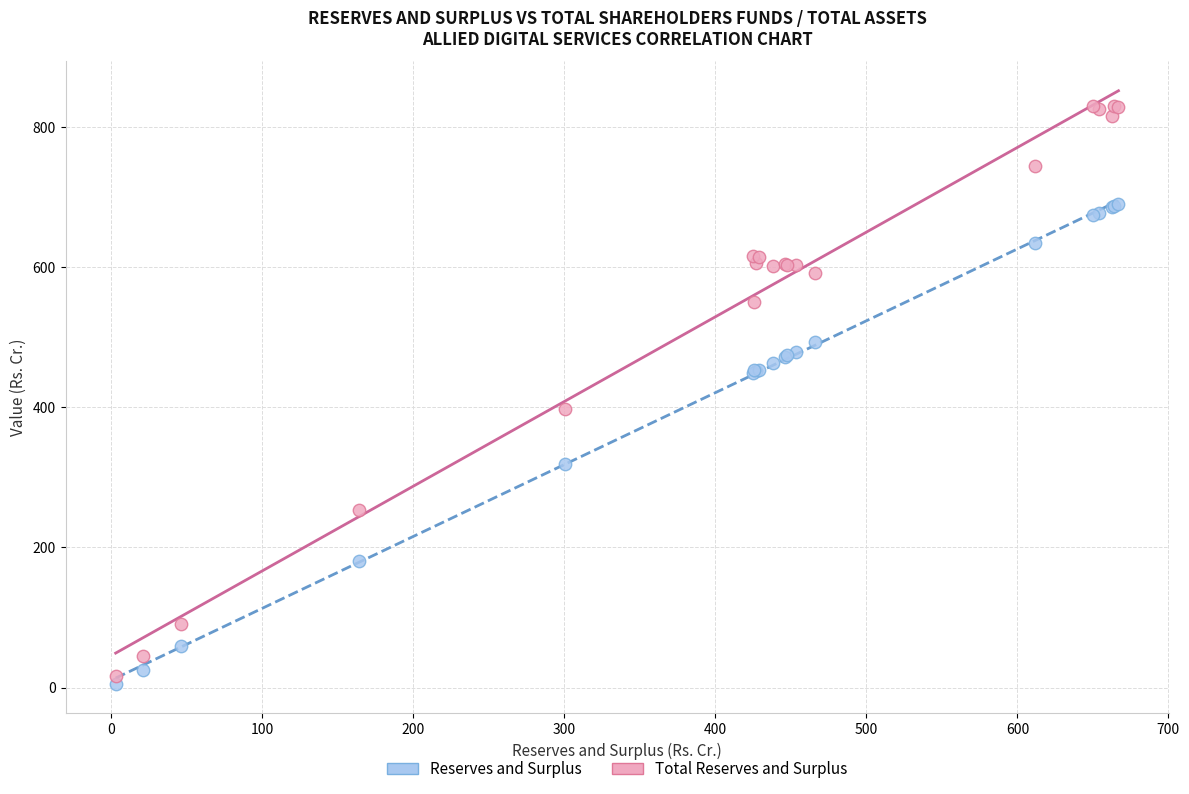

Which series has the largest Y range (max minus min)?

Total Reserves and Surplus